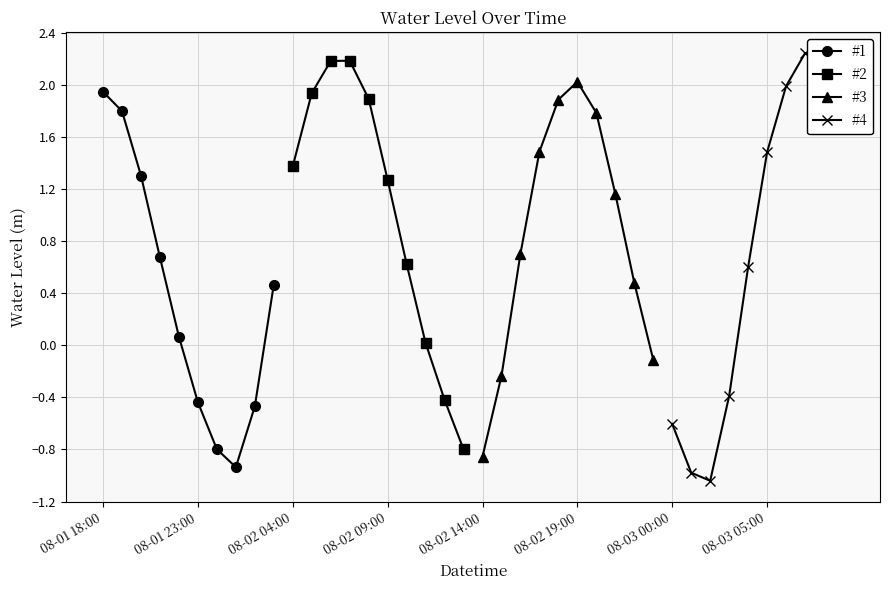

What is the difference between the second highest and minimum values in the #4 series?

3.2